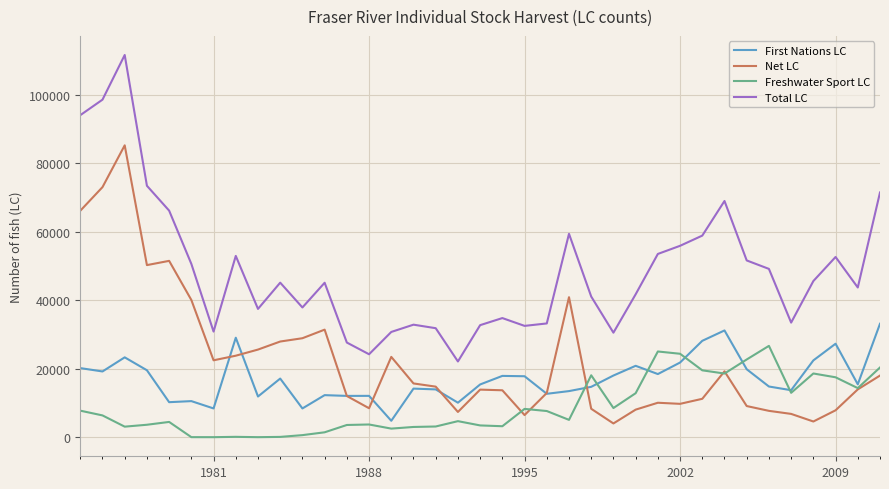

Which series has the largest total across all categories?

Total LC